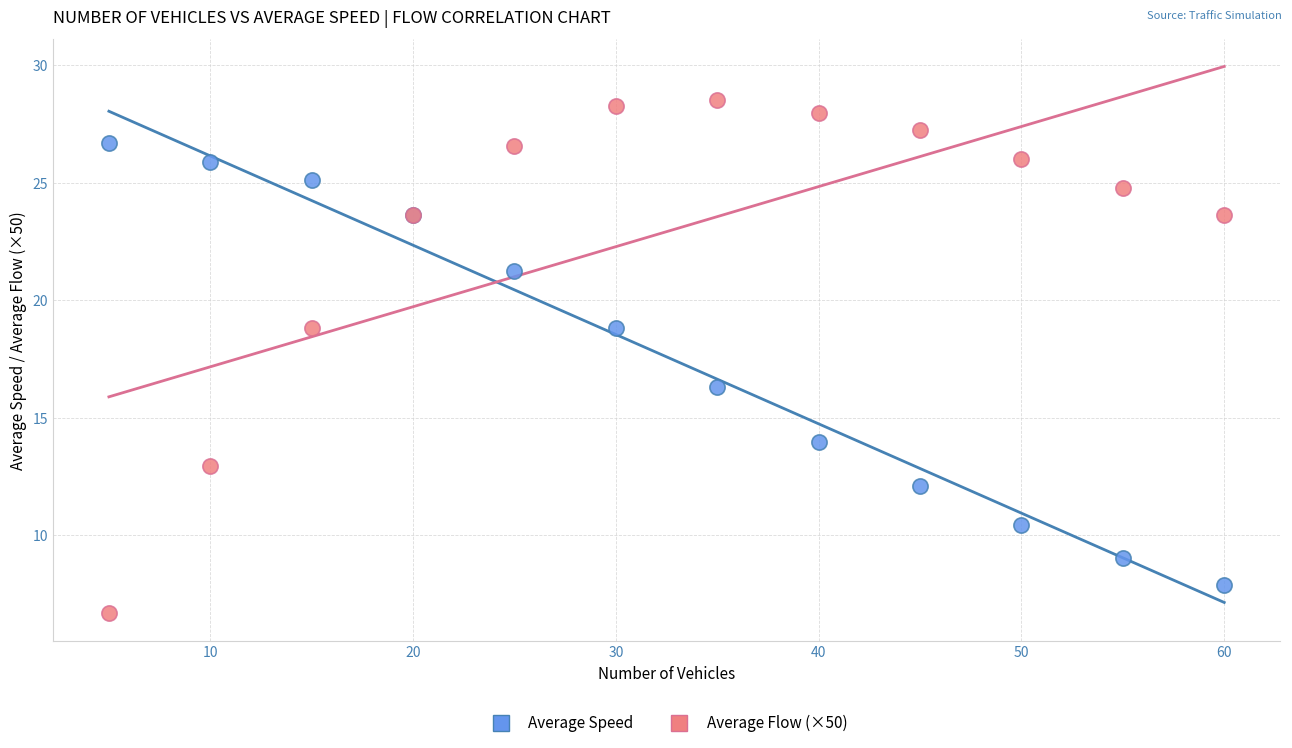

Which series contains the lowest Y value?

Average Flow (×50)